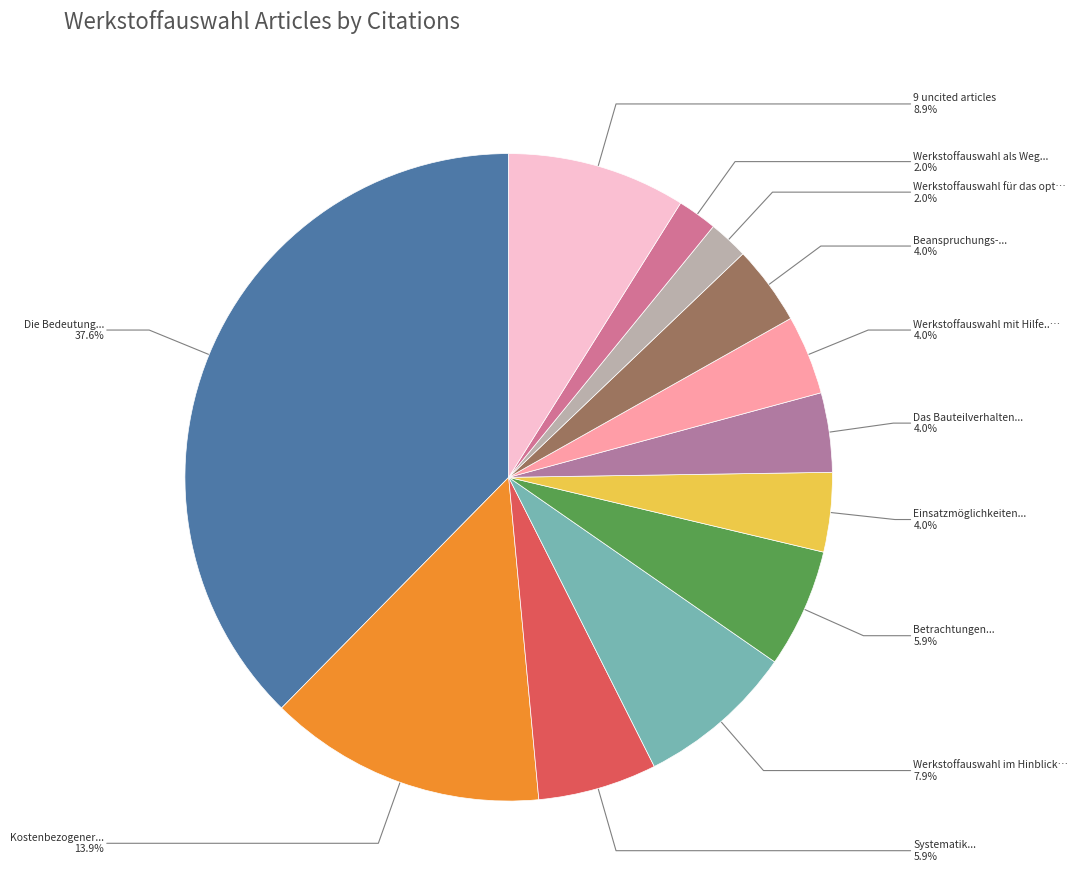

Does Werkstoffauswahl im Hinblick… account for over 50% of the chart?

No